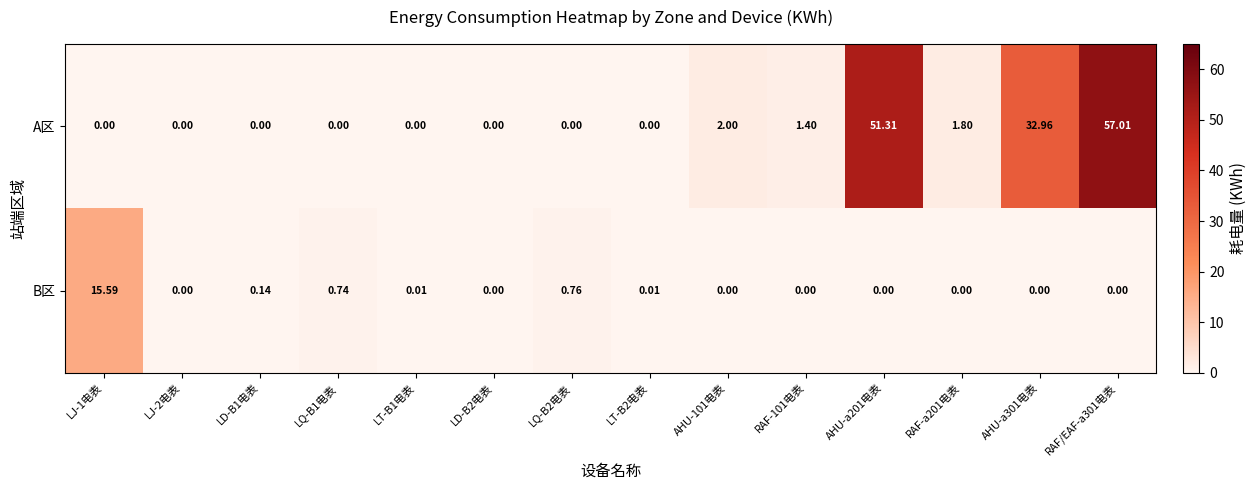

Count the number of data series in this chart.

2